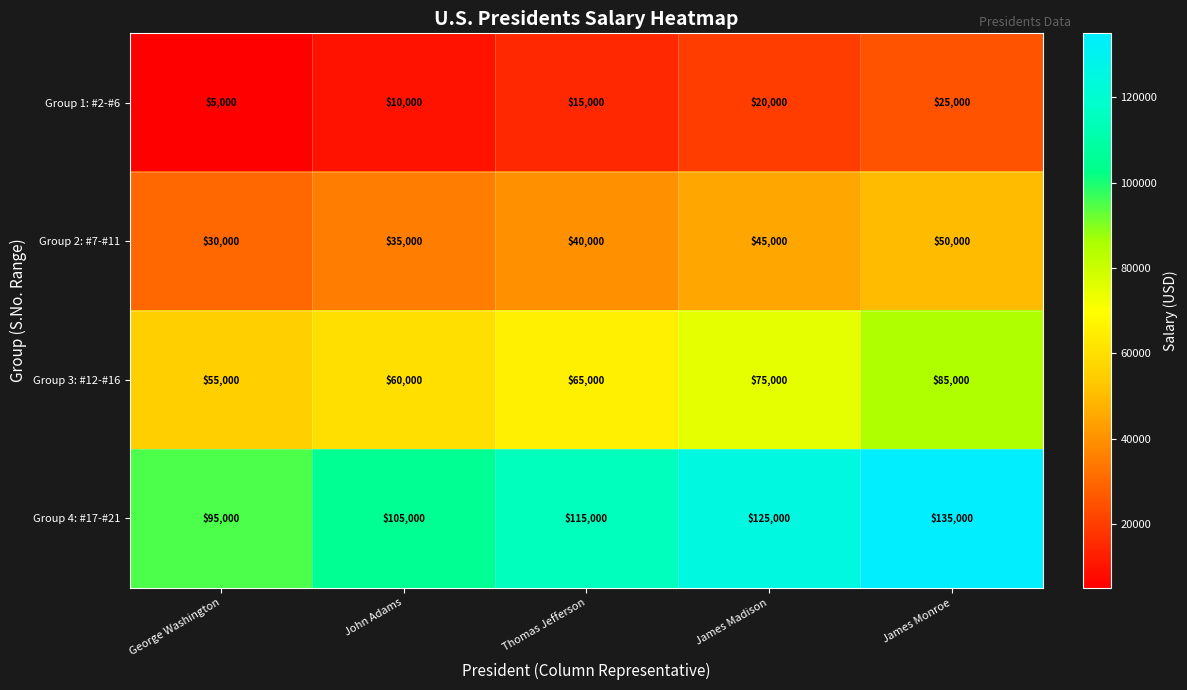

What is the difference between the maximum and minimum values in the Group 1: #2-#6 series?

20000